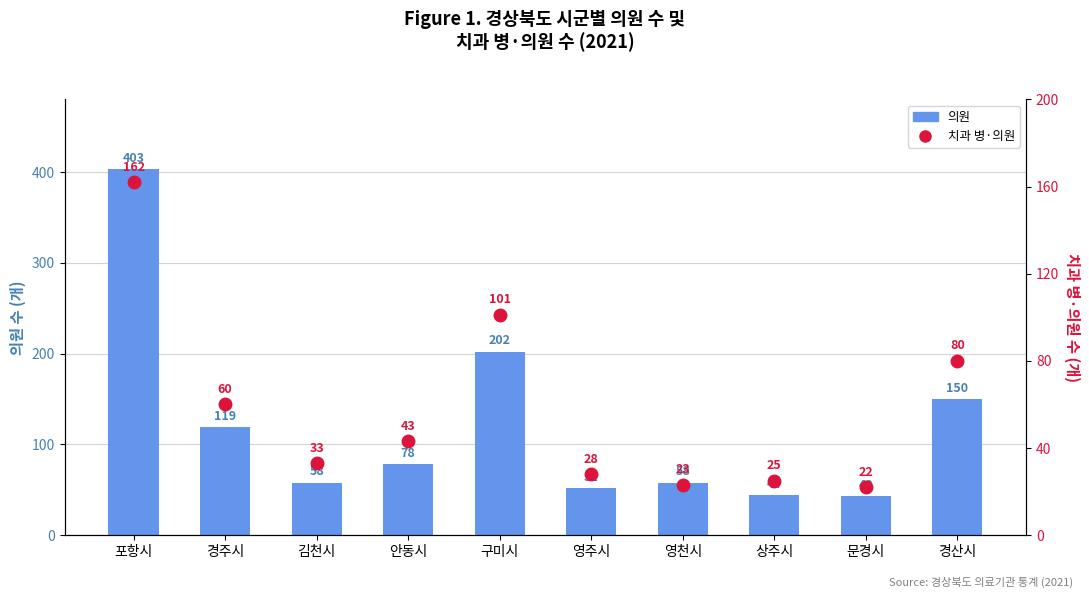

What is the difference between the maximum and minimum values in the 의원 series?

360